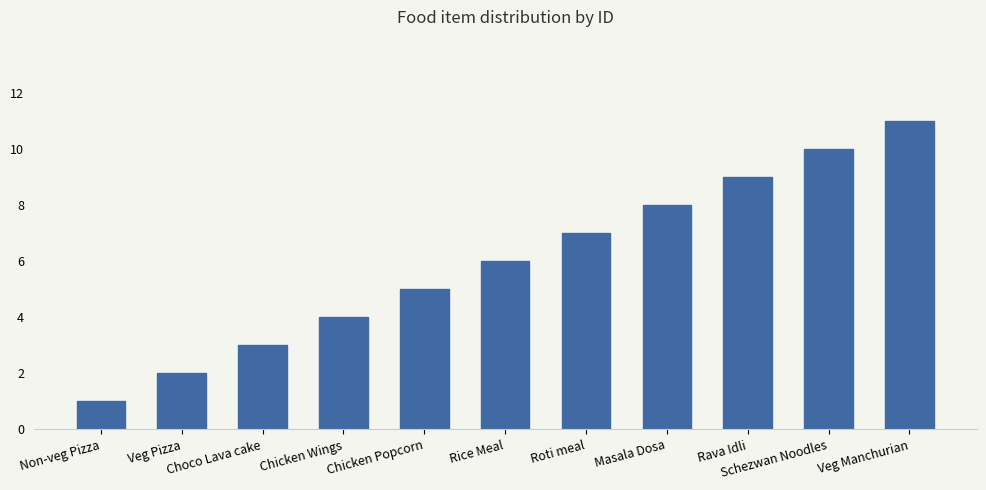

How many values are between 3 and 9?

7